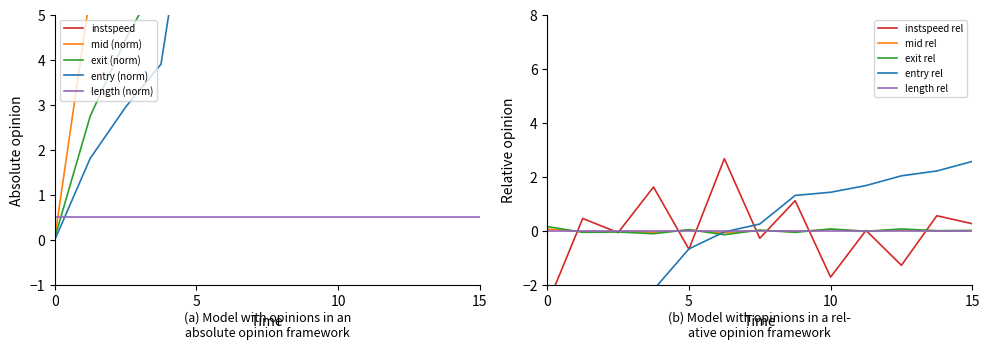

True or false: exit rel has a value of 0.0 at 5.

True